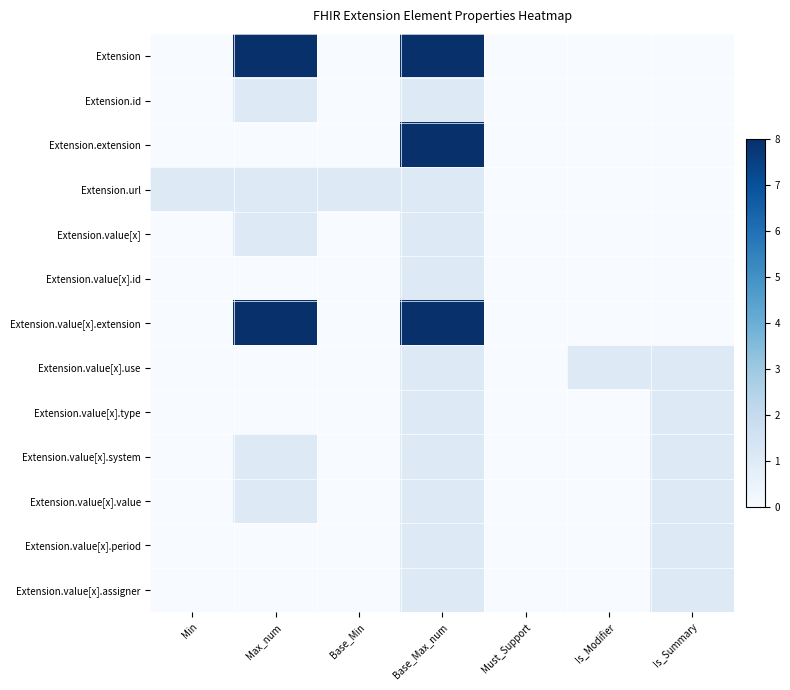

At which category is the sum across all series the highest?

Base_Max_num